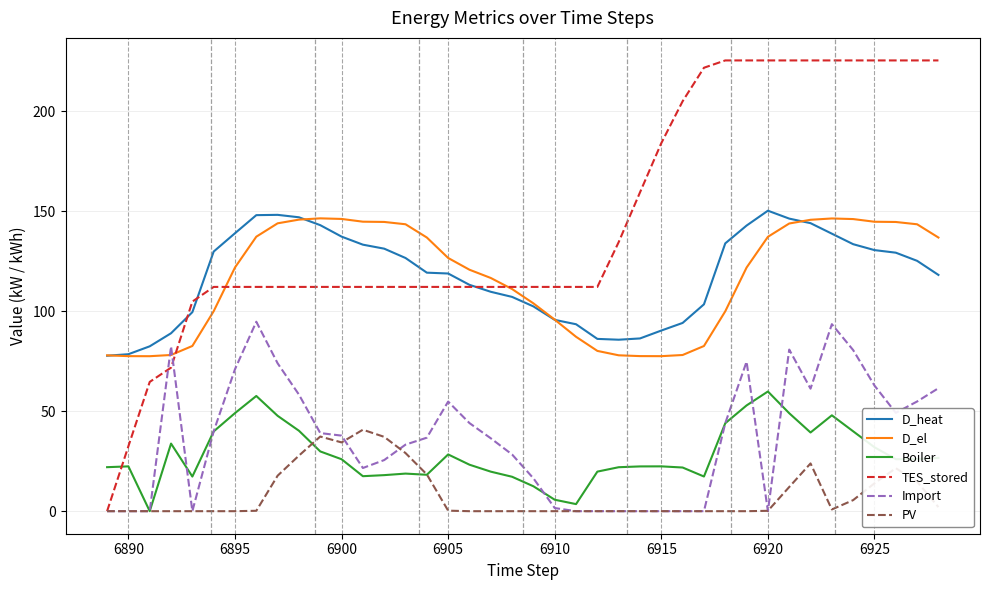

Which series has the largest range (max minus min)?

TES_stored